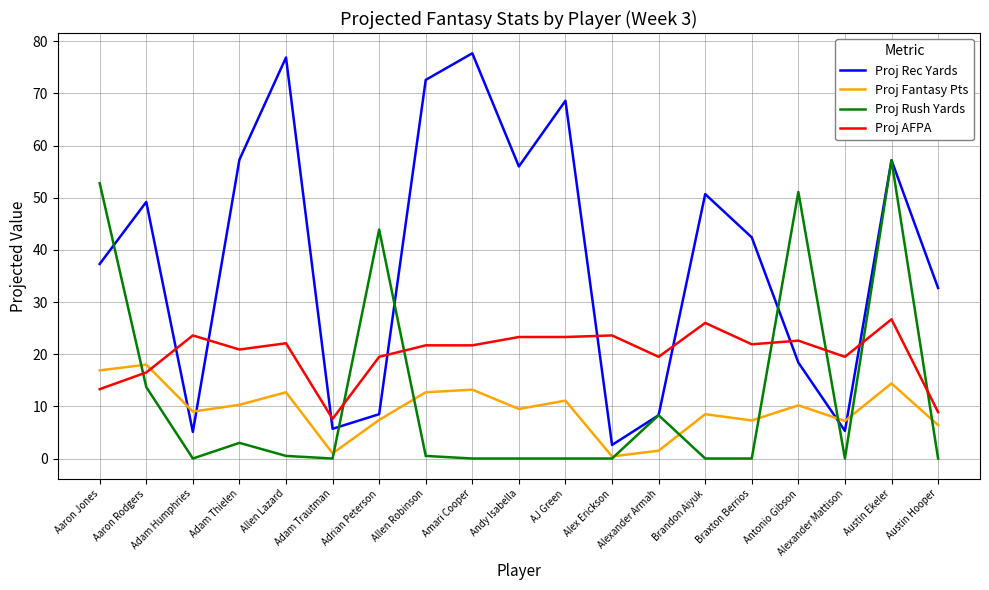

Is it true that Proj Rush Yards equals 0.0 at Austin Hooper?

True